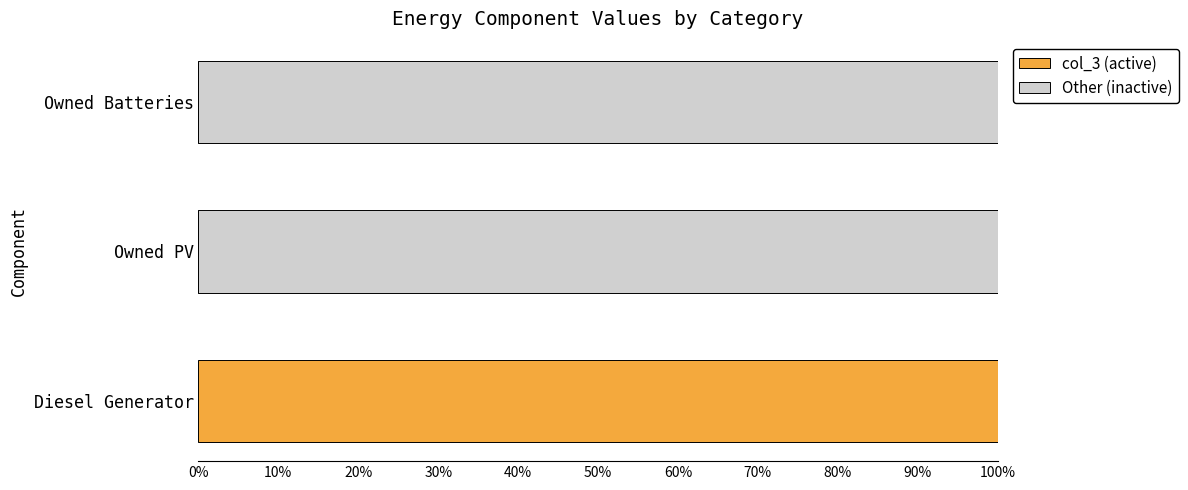

Which category has the highest value in the col_3 (active) series?

Diesel Generator